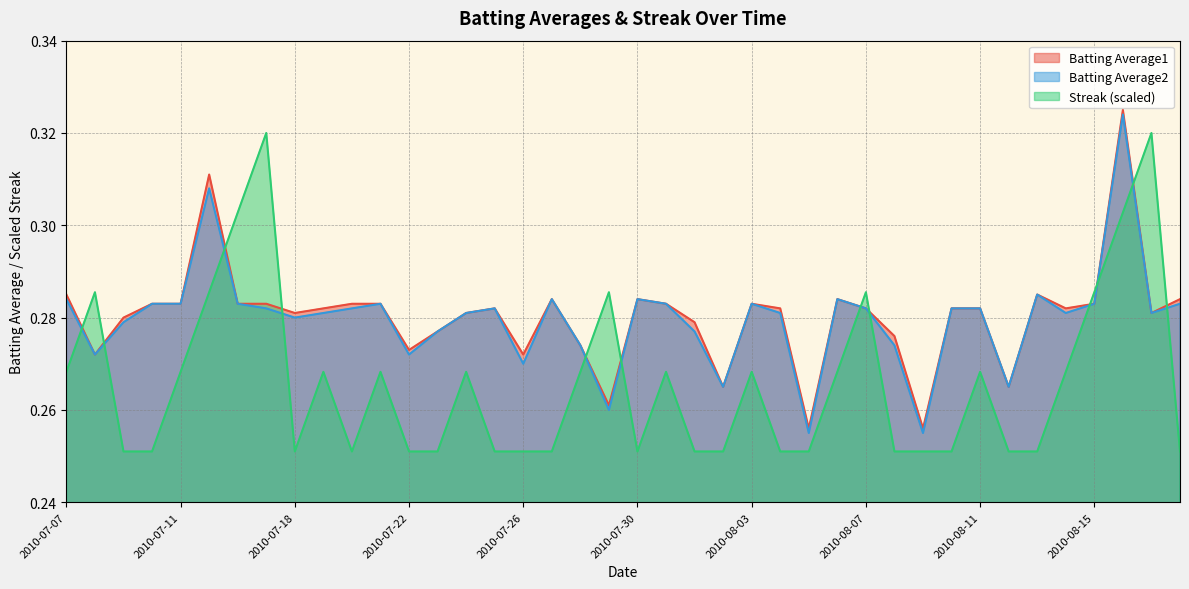

The value of Batting Average2 at 2010-08-08 is 0.4. True or false?

False